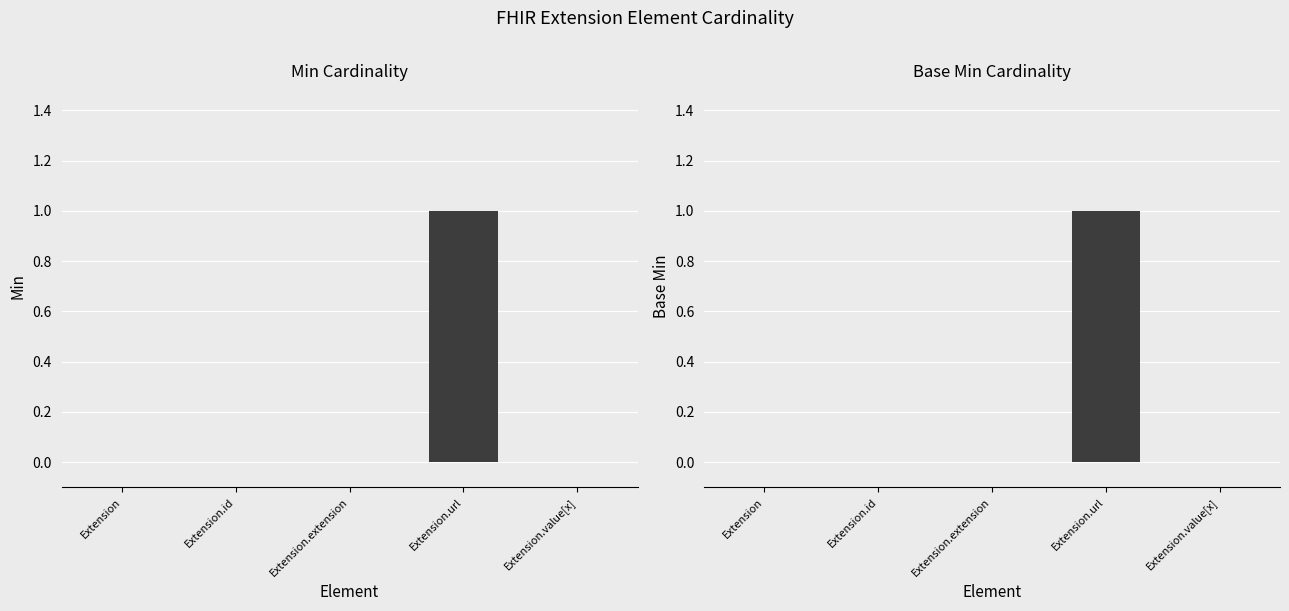

The value of Min at Extension.url is 0. True or false?

False